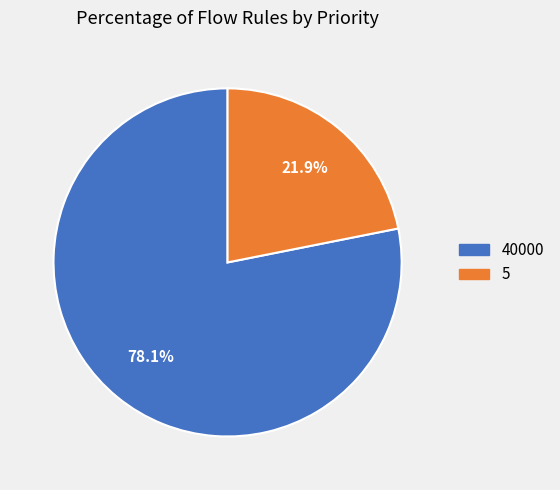

Which category has the smallest portion of the pie?

5